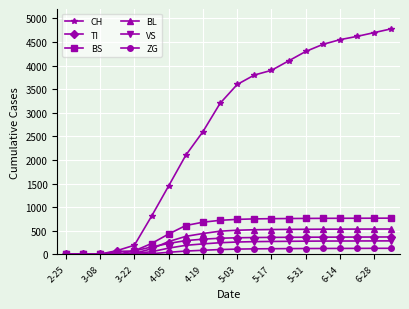

Which series has the largest total across all categories?

CH